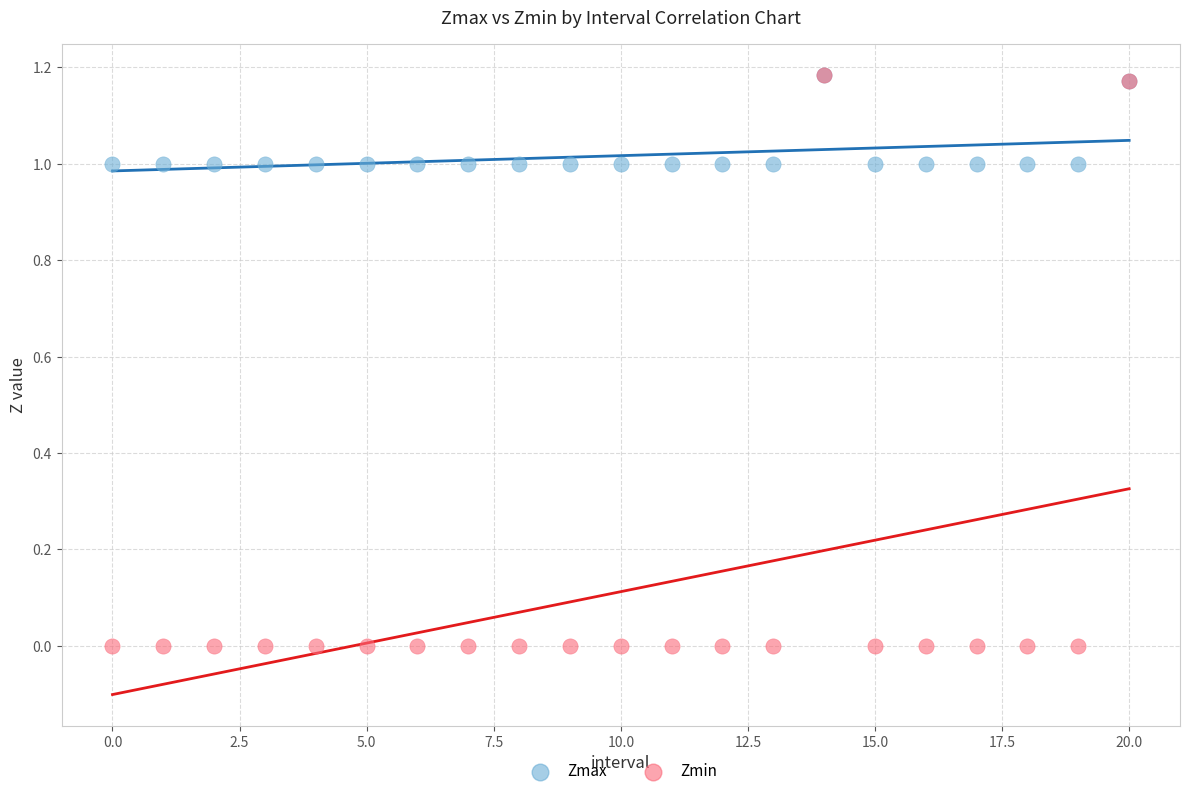

What are all the series names shown in the legend?

Zmax, Zmin